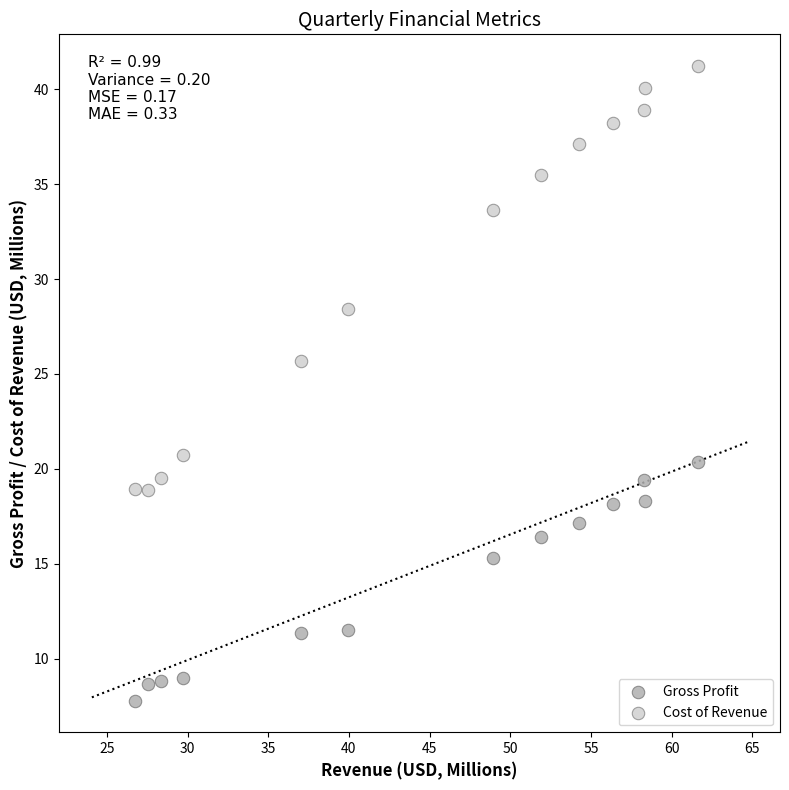

What is the X range (max minus min) for the scatter plot?

34.9